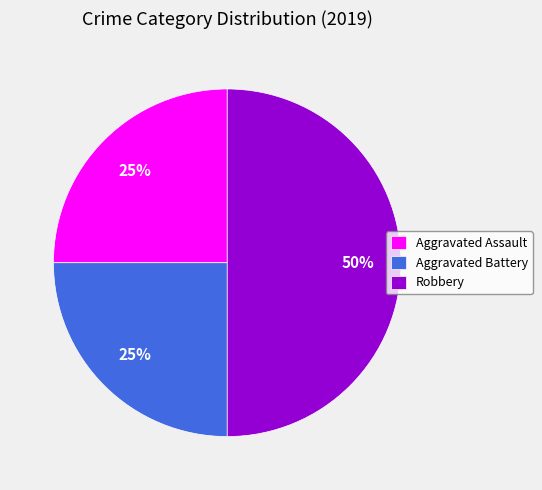

Is it true that Robbery is 36% of the pie?

False